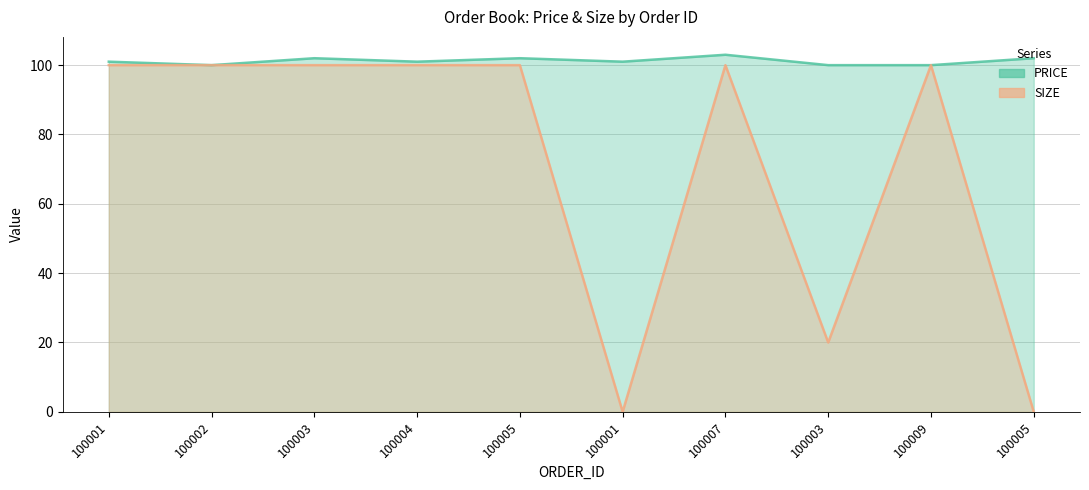

Where is the first local maximum for PRICE?

100003